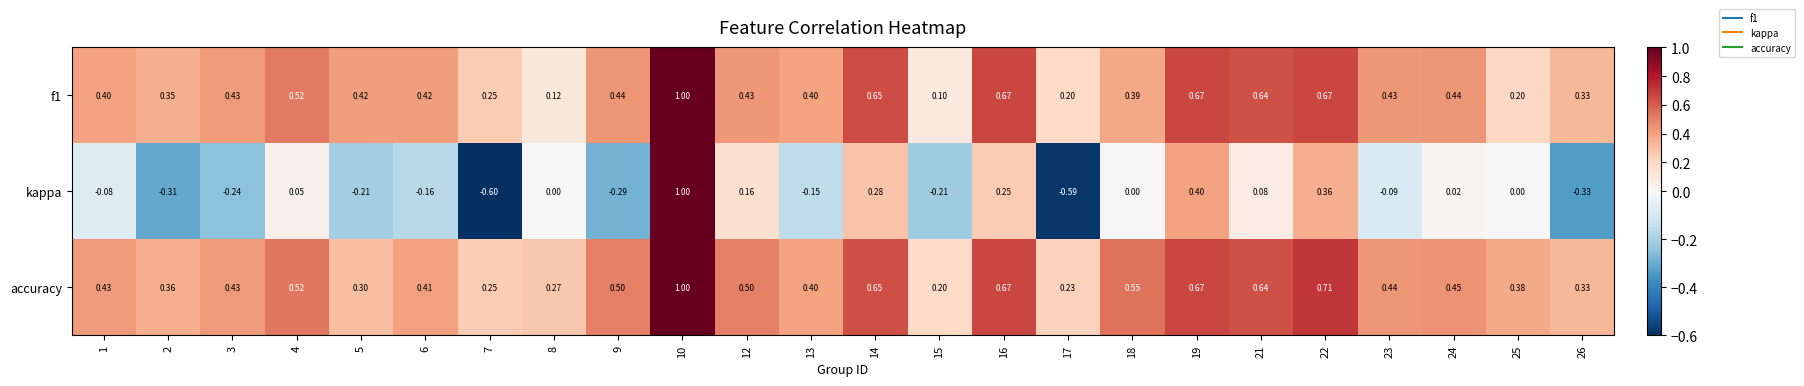

Which series has the largest range (max minus min)?

kappa